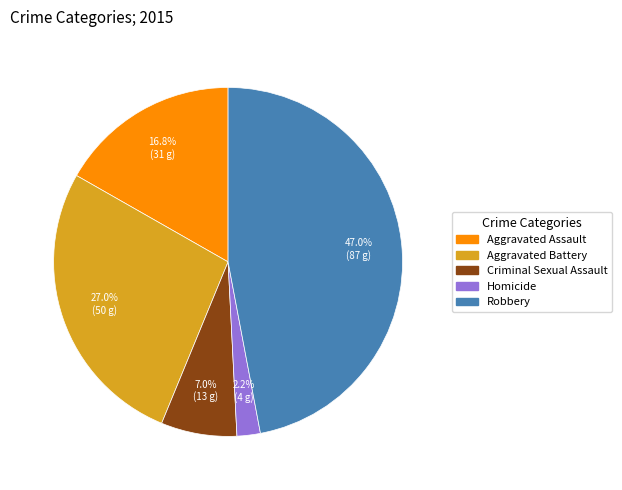

What percentage is the Homicide slice, to the nearest percent?

2%